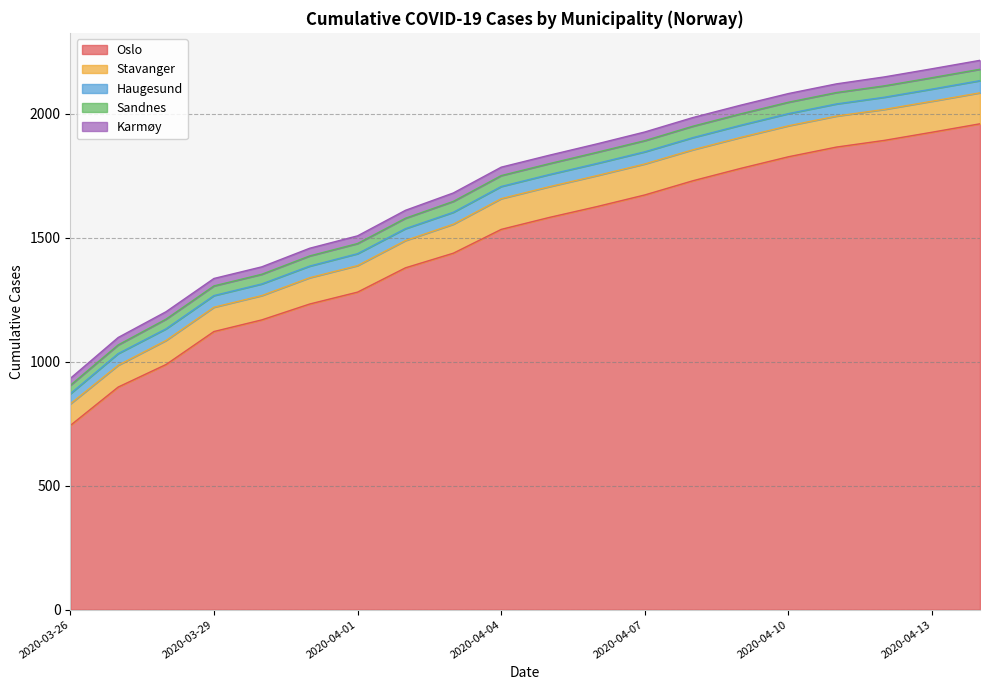

Between 2020-04-01 and 2020-04-04, which series saw the biggest shift?

Oslo